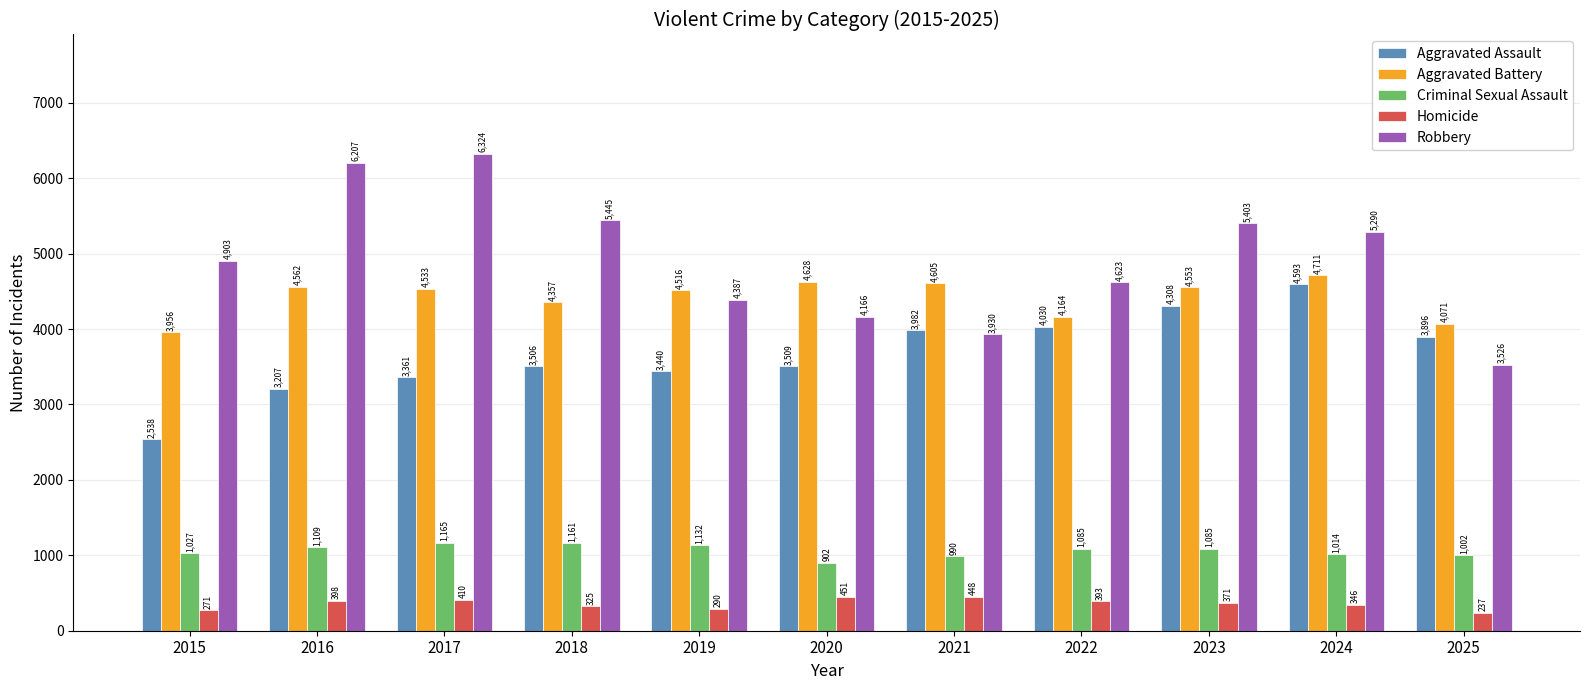

Reading left to right, list all the values displayed in this chart.

Aggravated Assault: 2538	3207	3361	3506	3440	3509	3982	4030	4308	4593	3896
Aggravated Battery: 3956	4562	4533	4357	4516	4628	4605	4164	4553	4711	4071
Criminal Sexual Assault: 1027	1109	1165	1161	1132	902	990	1085	1085	1014	1002
Homicide: 271	398	410	325	290	451	448	393	371	346	237
Robbery: 4903	6207	6324	5445	4387	4166	3930	4623	5403	5290	3526